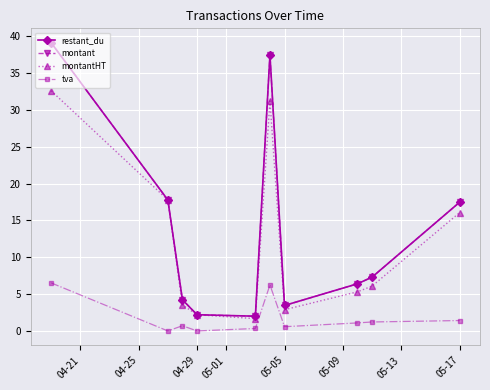

In montantHT, how many points are higher than both neighbors (excluding endpoints)?

1